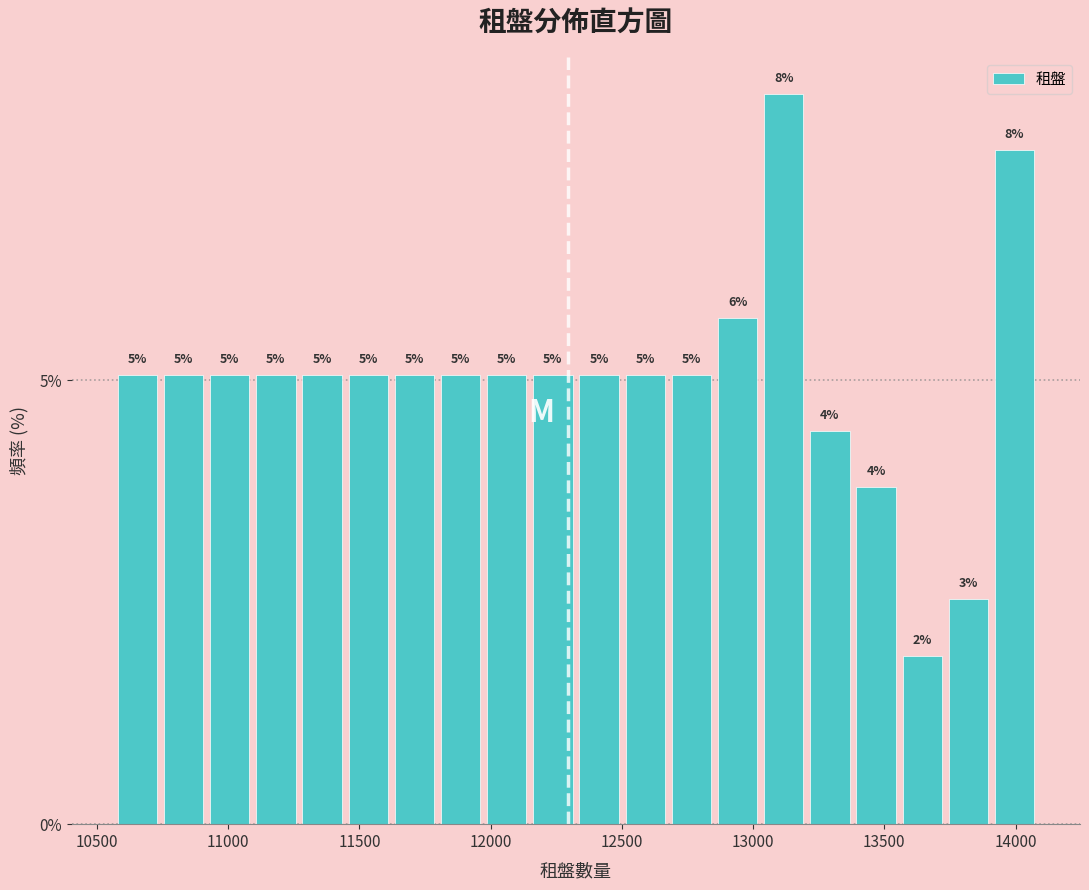

Read against the x-axis, roughly where is the centre of the tallest bar?

13100